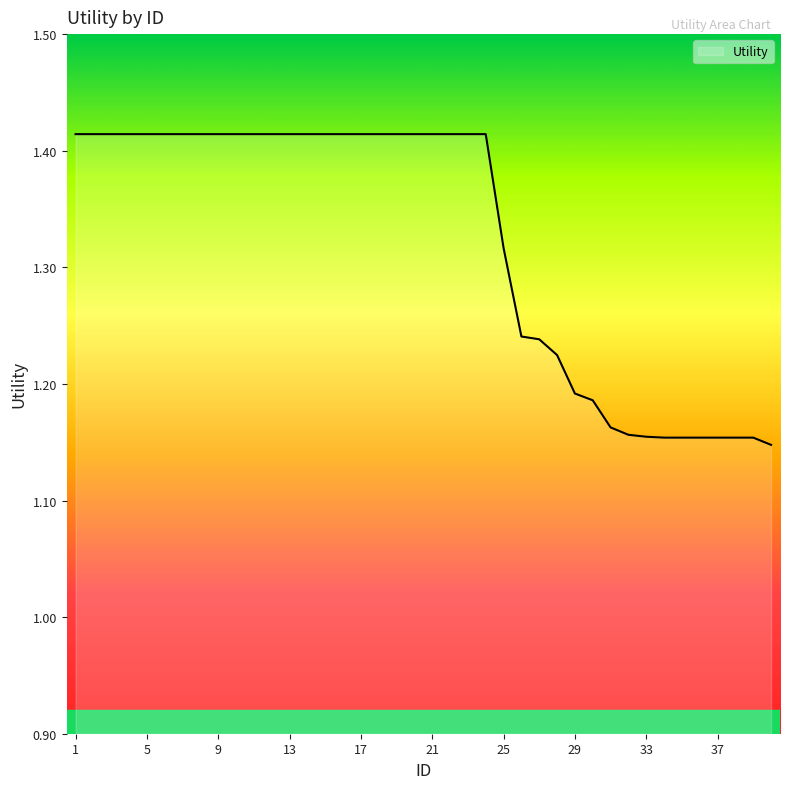

What is the difference between the maximum and minimum values?

0.3